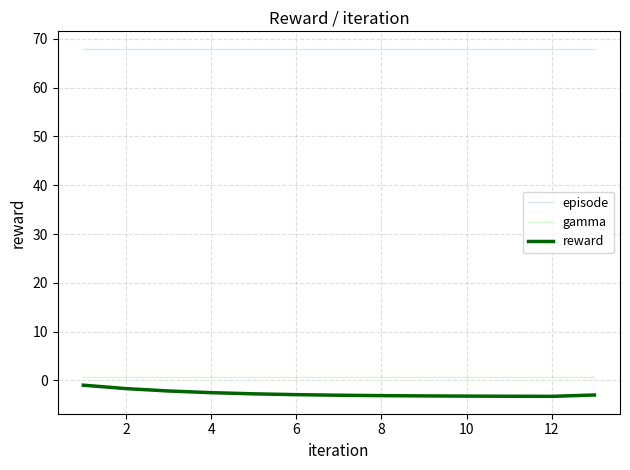

What are all the series names shown in the legend?

episode, gamma, reward